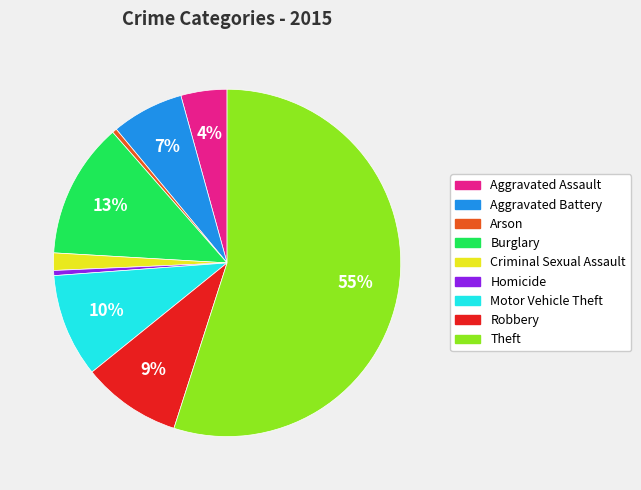

Between Motor Vehicle Theft and Burglary, which is larger?

Burglary